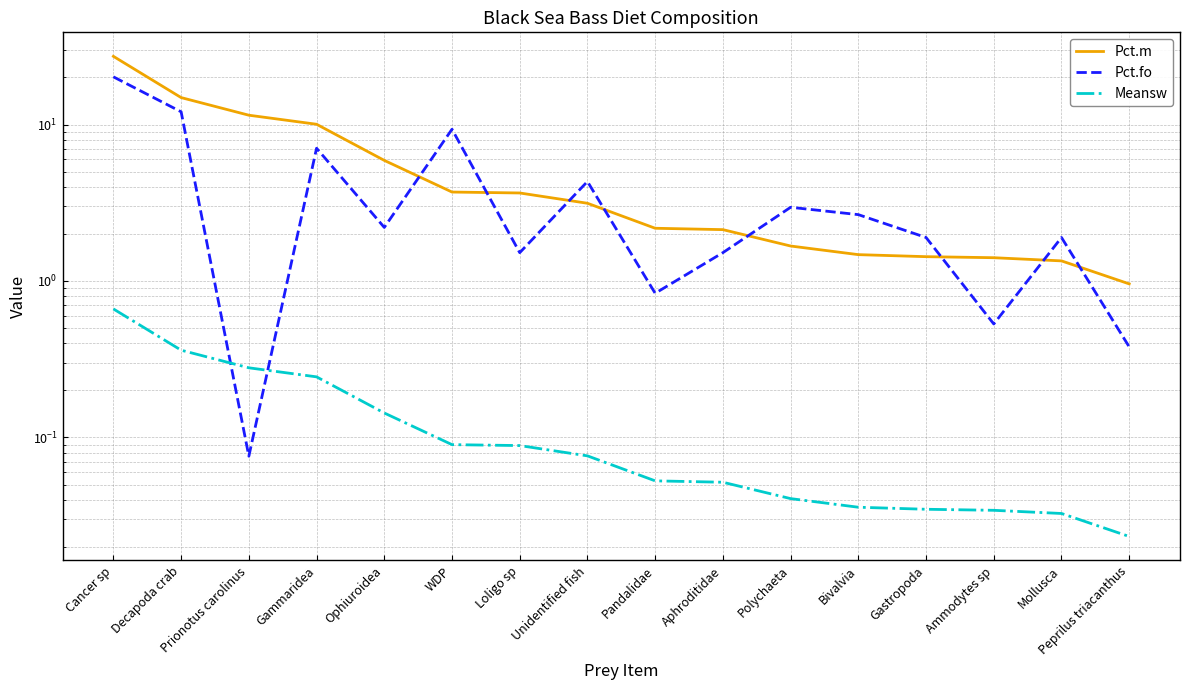

Where do Pct.fo and Meansw first cross each other?

Decapoda crab and Prionotus carolinus